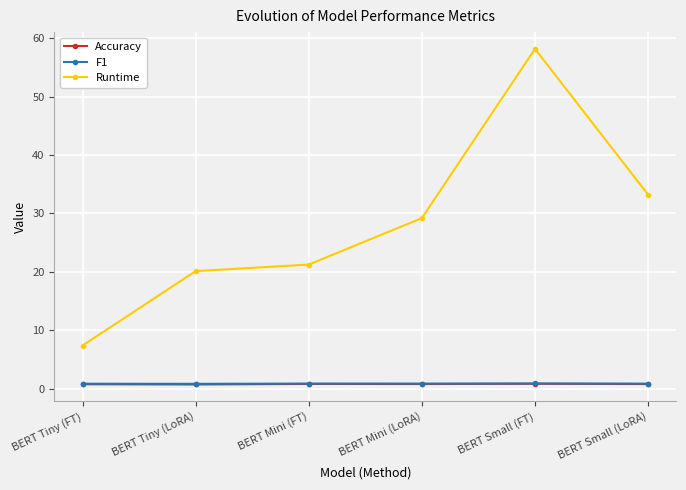

Is it true that Runtime equals 38.3 at BERT Mini (LoRA)?

False